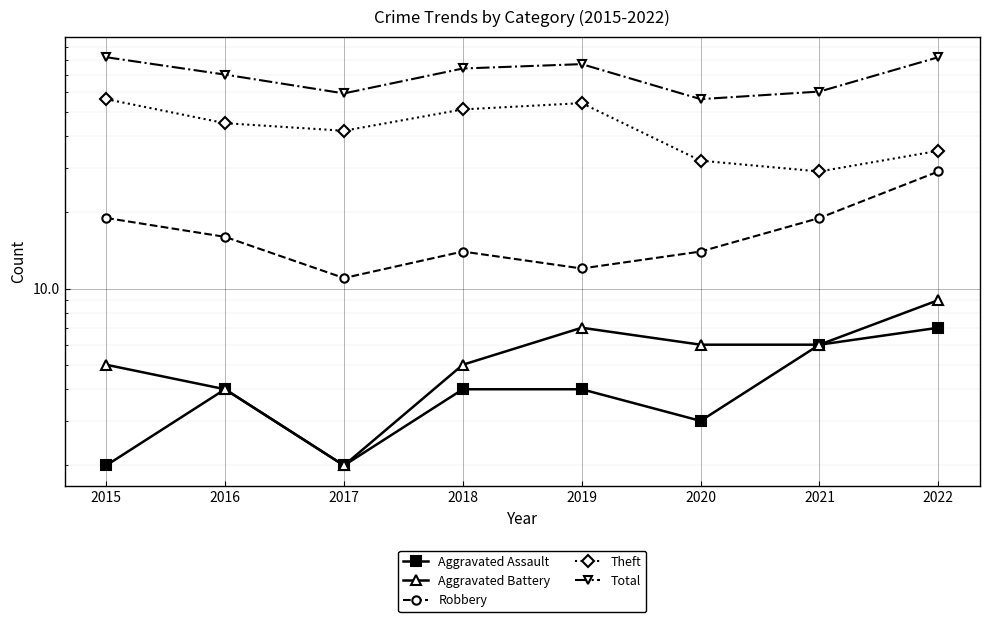

Which label corresponds to the smallest value in the chart?

2015